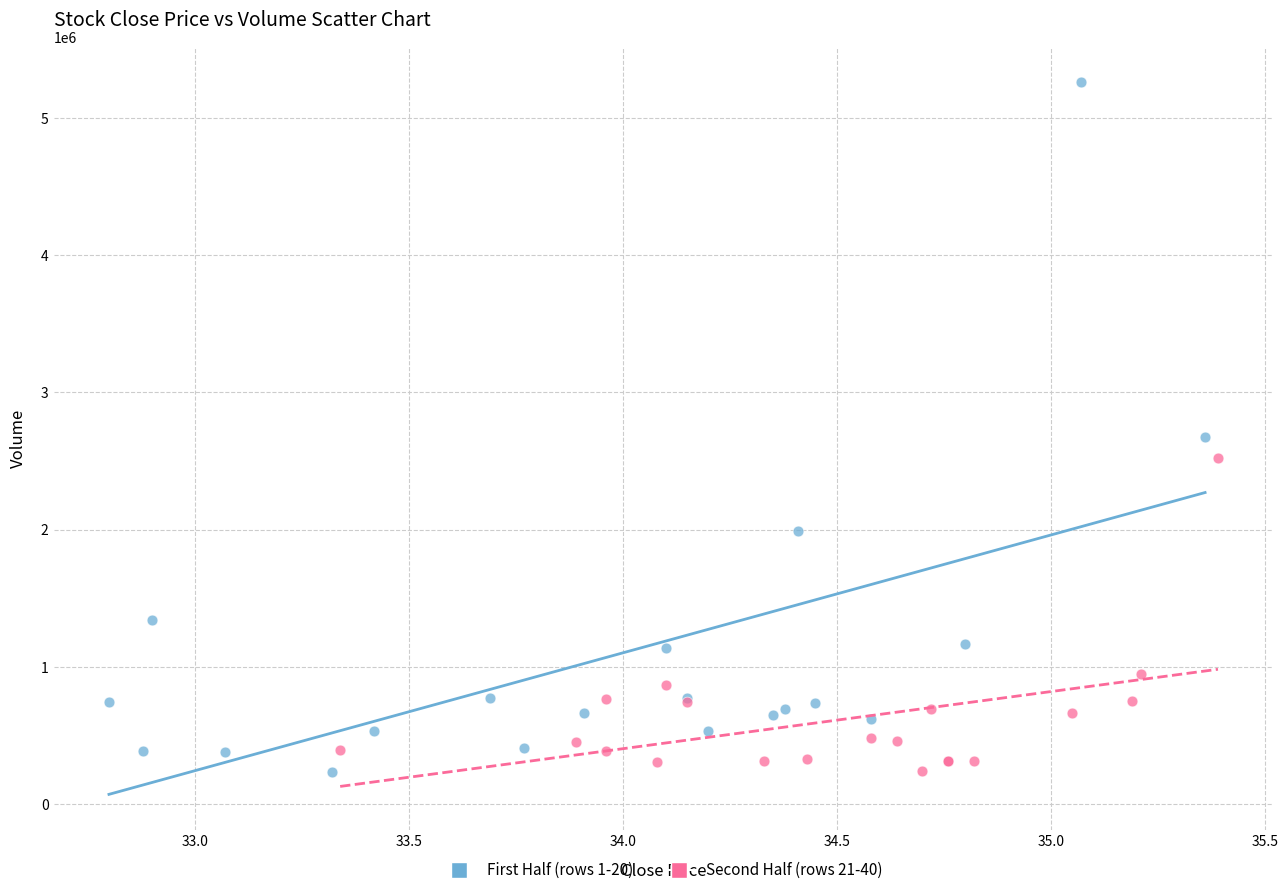

Which series contains the highest Y value?

First Half (rows 1-20)